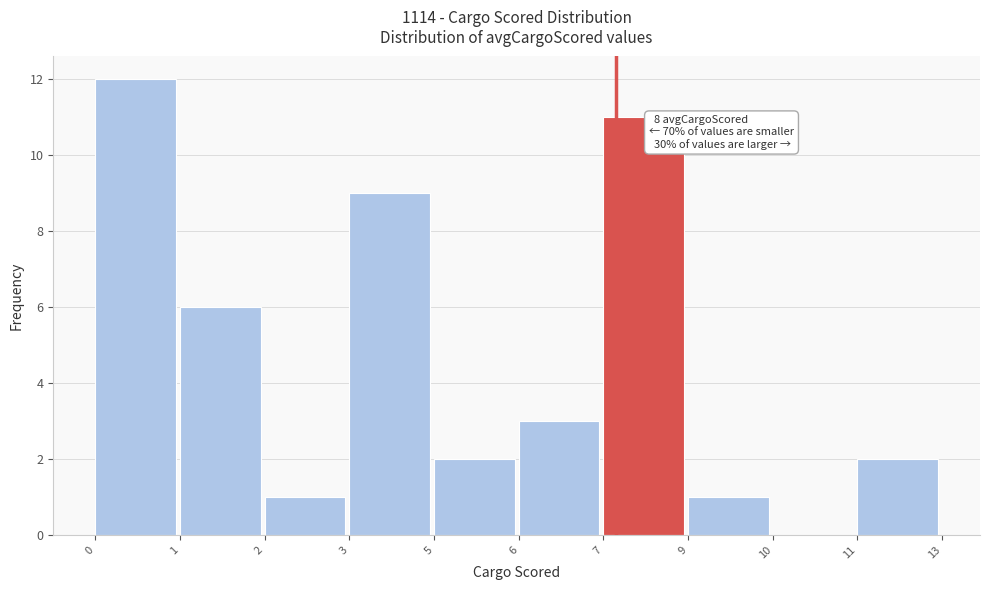

Reading left to right, what are all the values shown in this chart?

0=12	1=6	2=1	3=9	5=2	6=3	7=11	9=1	10=0	11=2